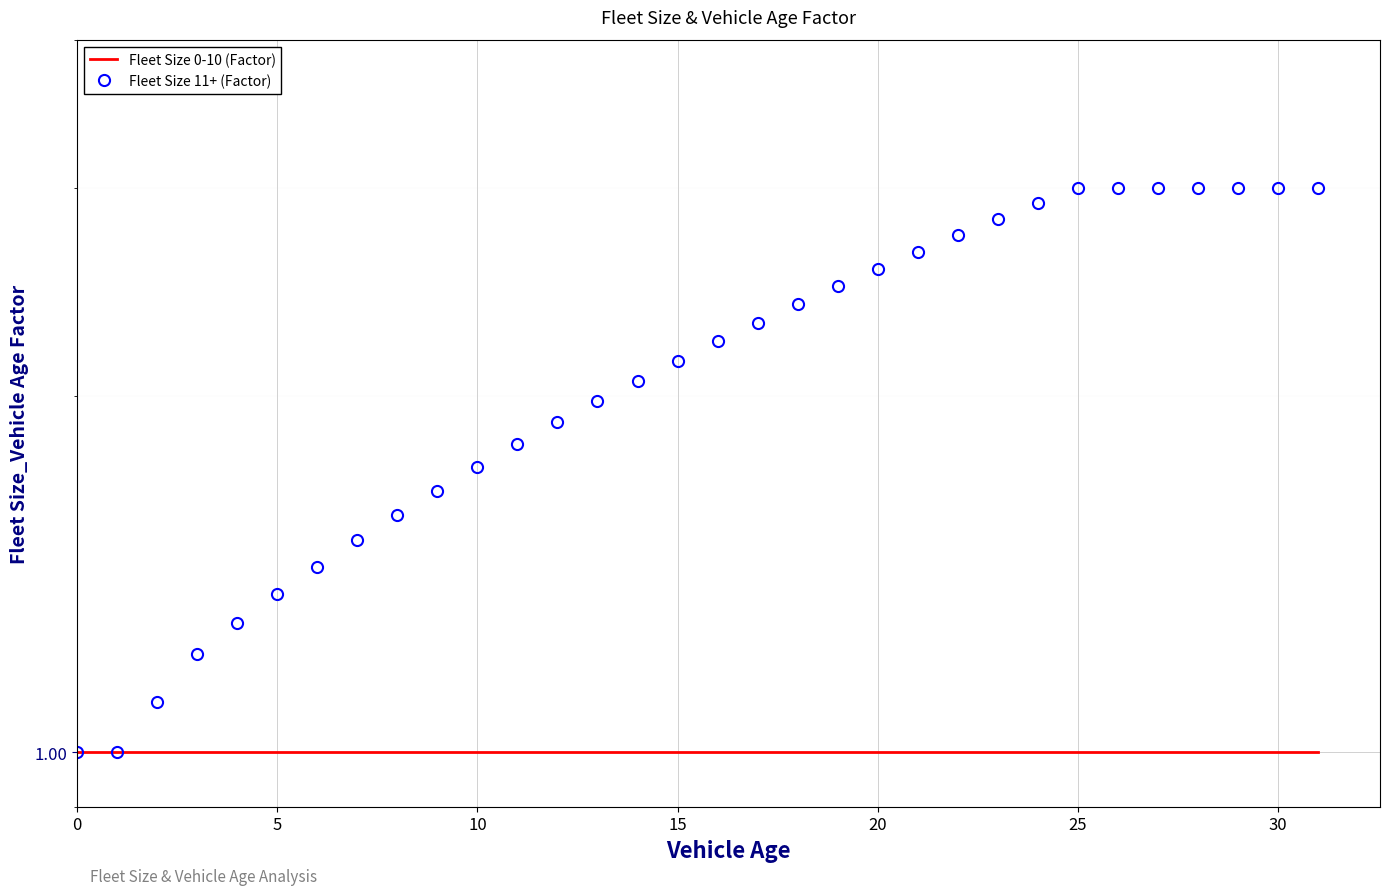

What are all the series names shown in the legend?

Fleet Size 0-10 (Factor), Fleet Size 11+ (Factor)